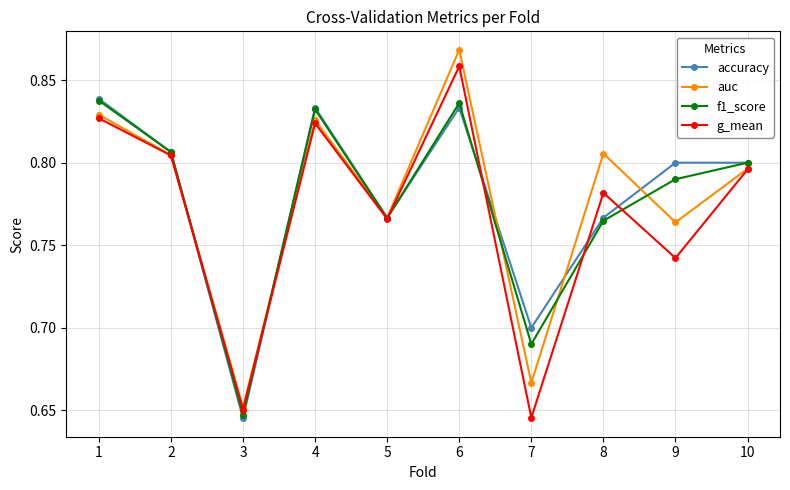

The g_mean series shows 0.7 at 9. True or false?

True